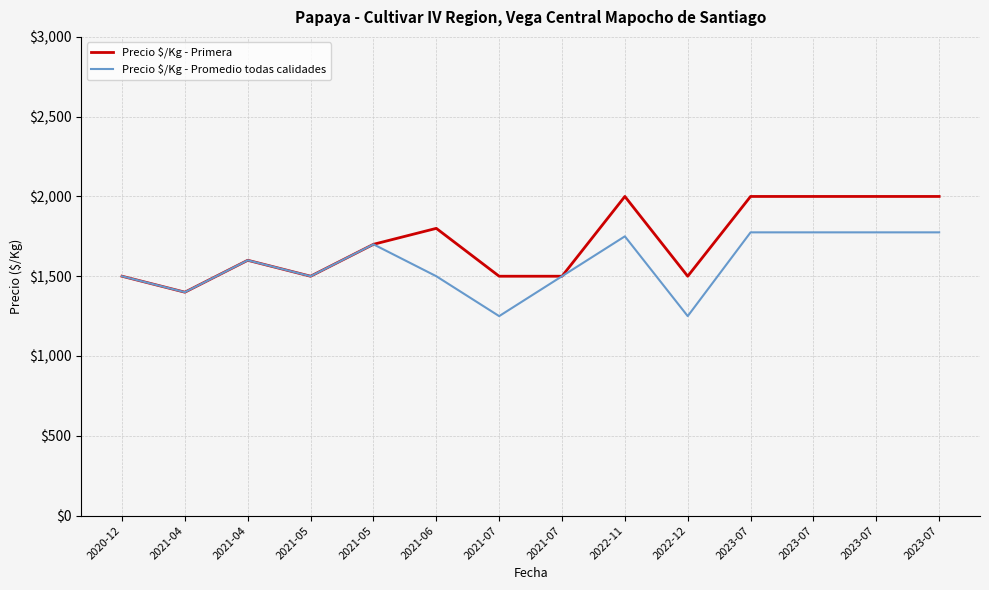

What are all the series names shown in the legend?

Precio $/Kg - Primera, Precio $/Kg - Promedio todas calidades